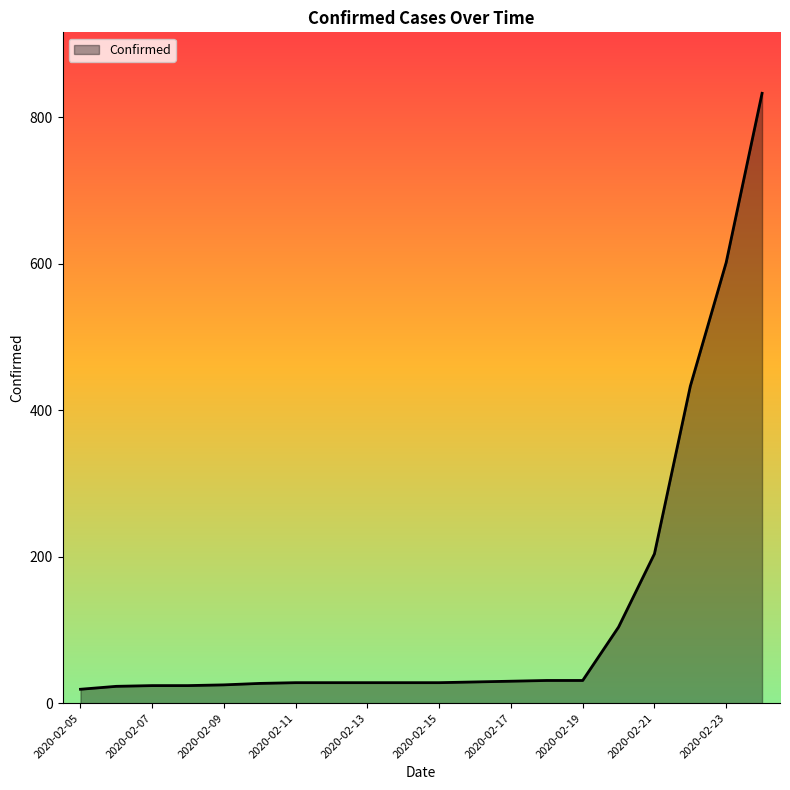

What is the smallest value displayed?

19